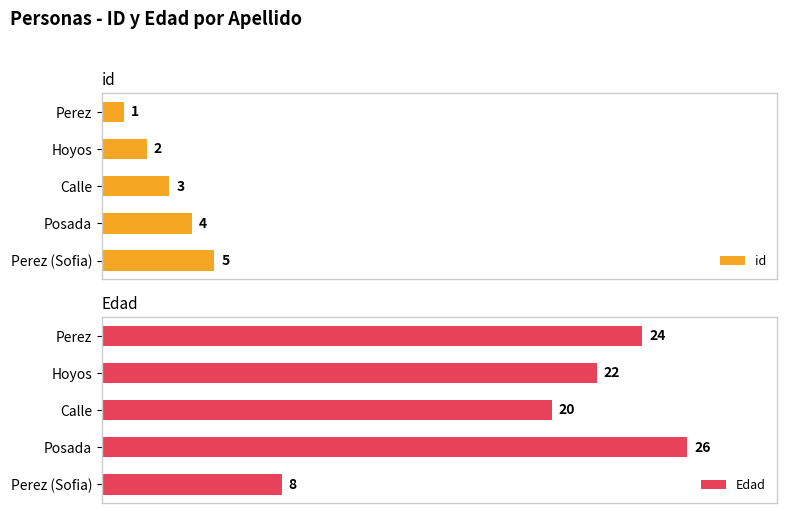

Reading left to right, list all the values displayed in this chart.

id: 1	2	3	4	5
Edad: 24	22	20	26	8